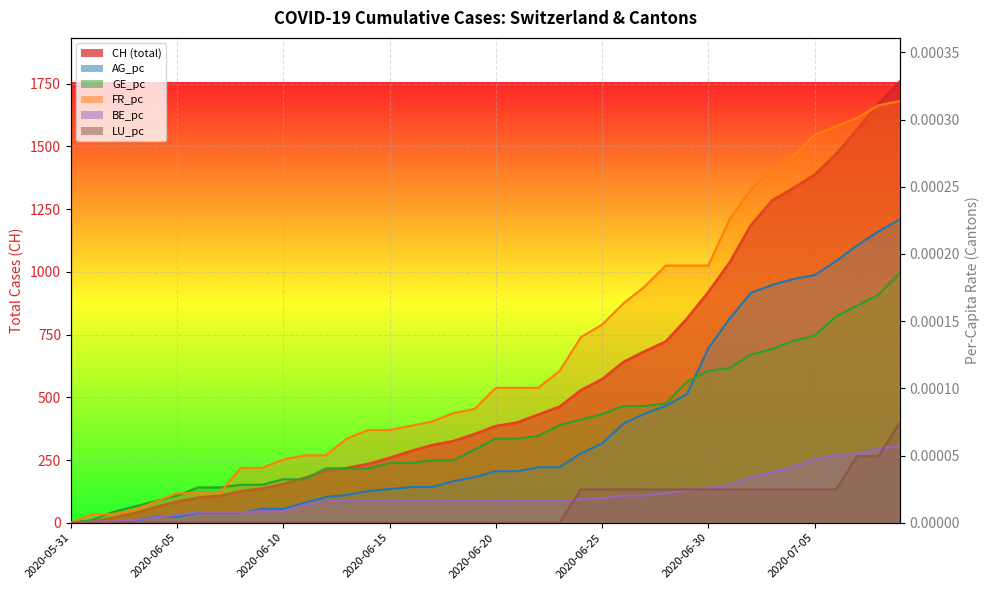

At which label does CH reach its peak?

2020-07-09